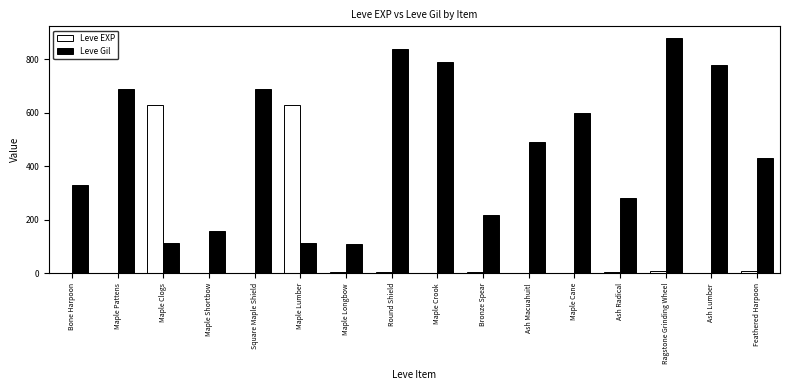

Which series changed the most between Bone Harpoon and Ragstone Grinding Wheel?

Leve Gil